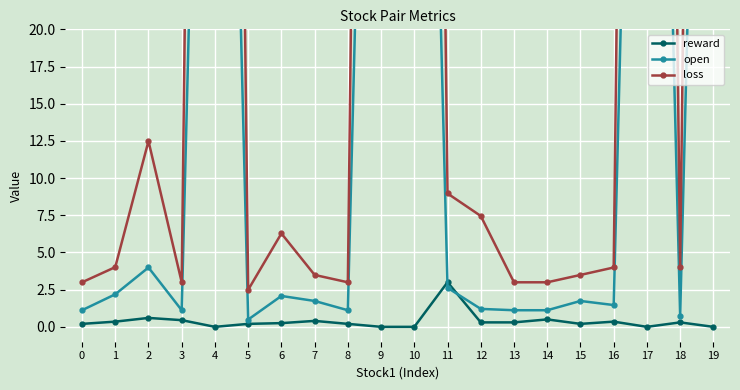

List the series in order of their overall mean, highest first.

loss, open, reward